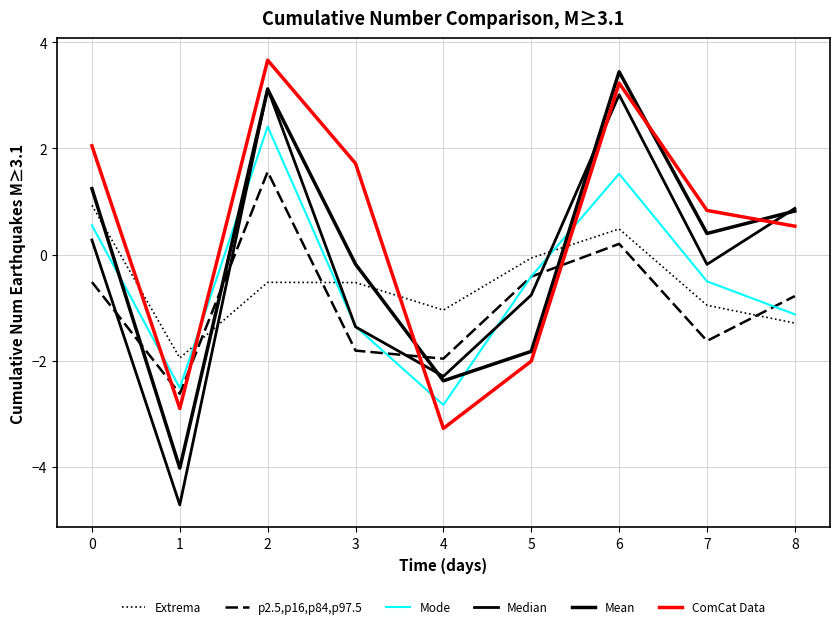

Does the chart have visible grid lines?

Yes